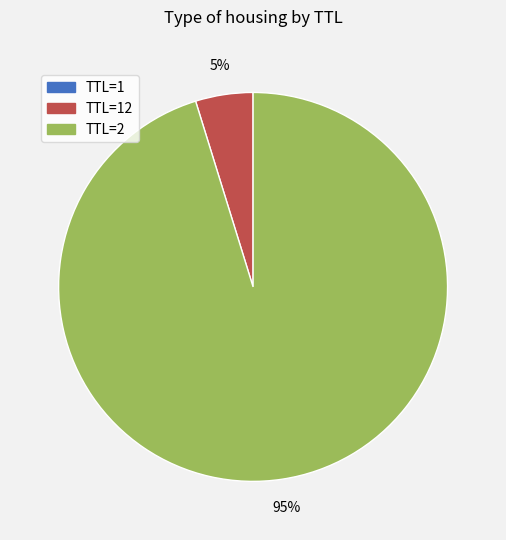

To the nearest percent, what is the difference between the largest and smallest slice percentages?

95%